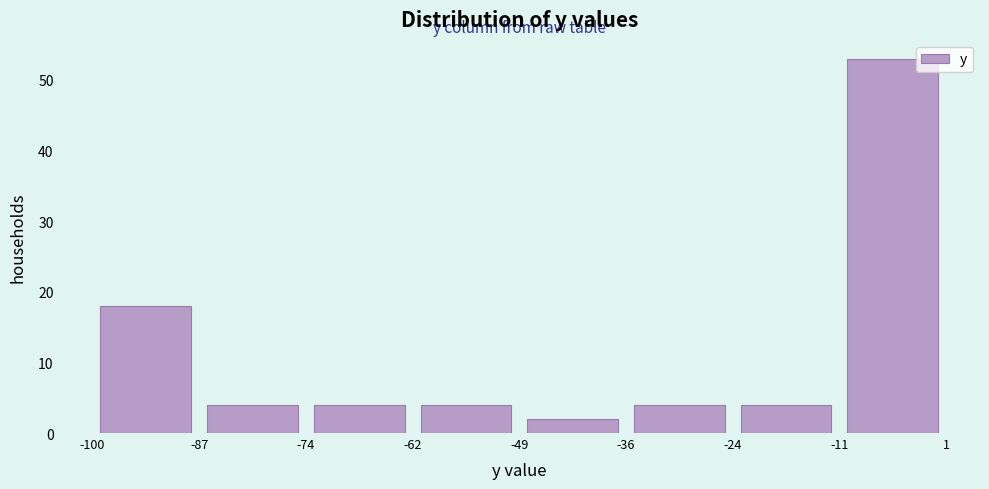

What is the height of the bar covering -74 to -62 on the x-axis? The values are not printed on the chart, so give them approximately, as read against the axis.

4